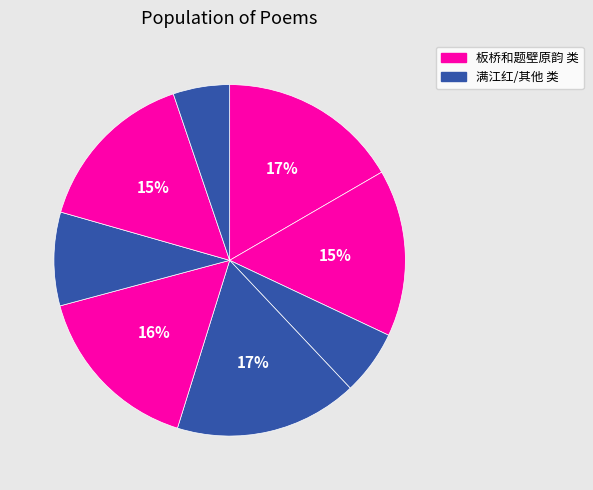

How many slices are in this pie chart?

8